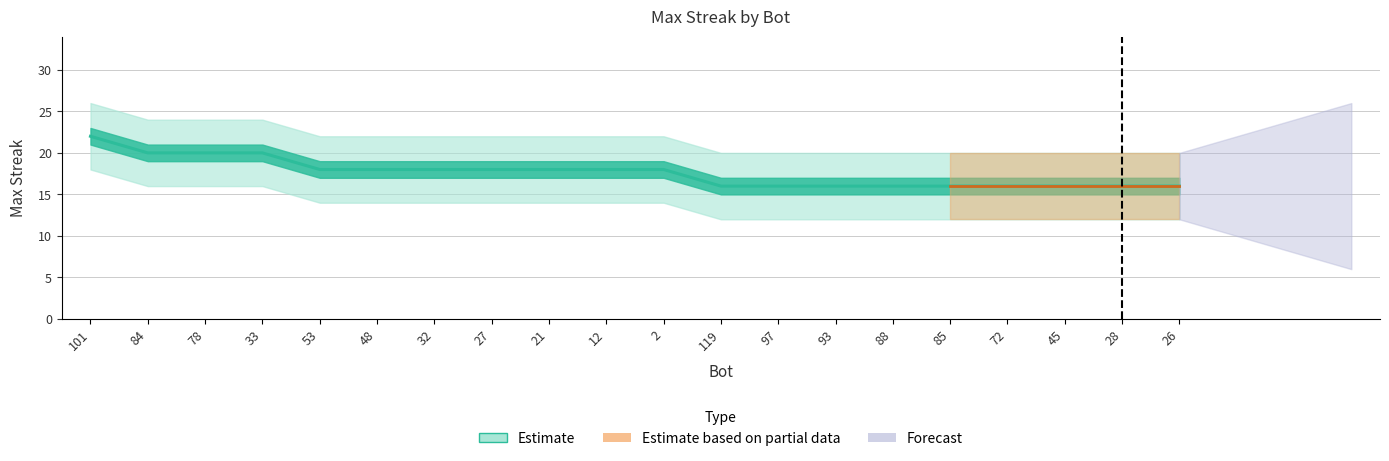

Is this an area chart (filled region under the line)?

No